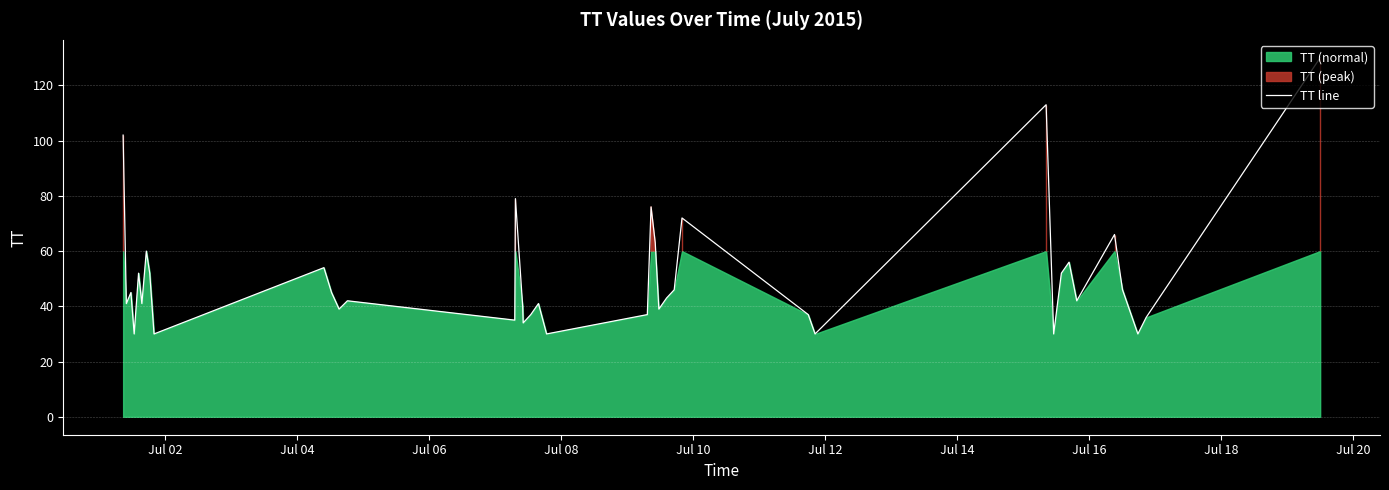

What is the maximum value for TT line?

130